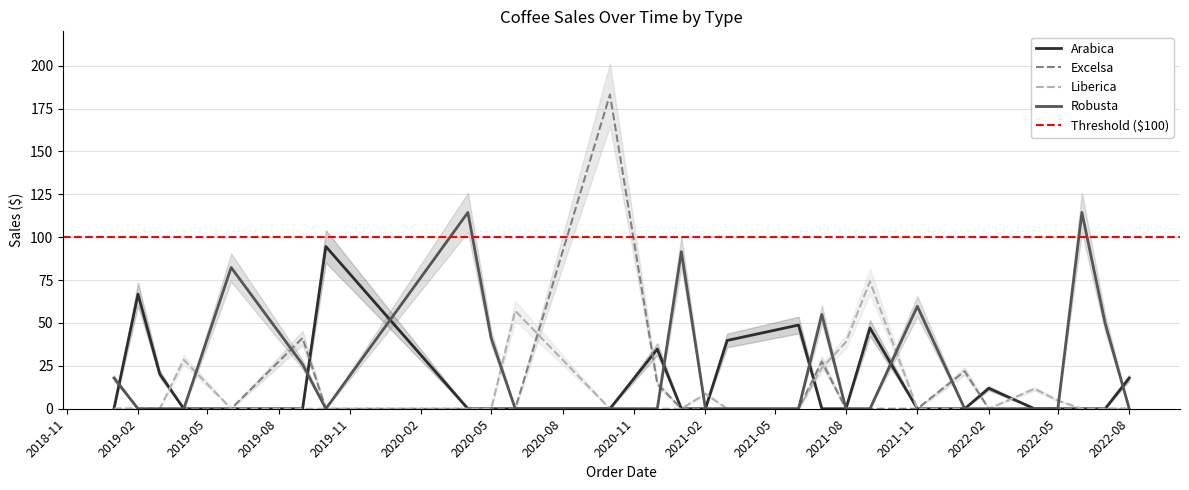

What is the highest value of the Arabica series?

94.6